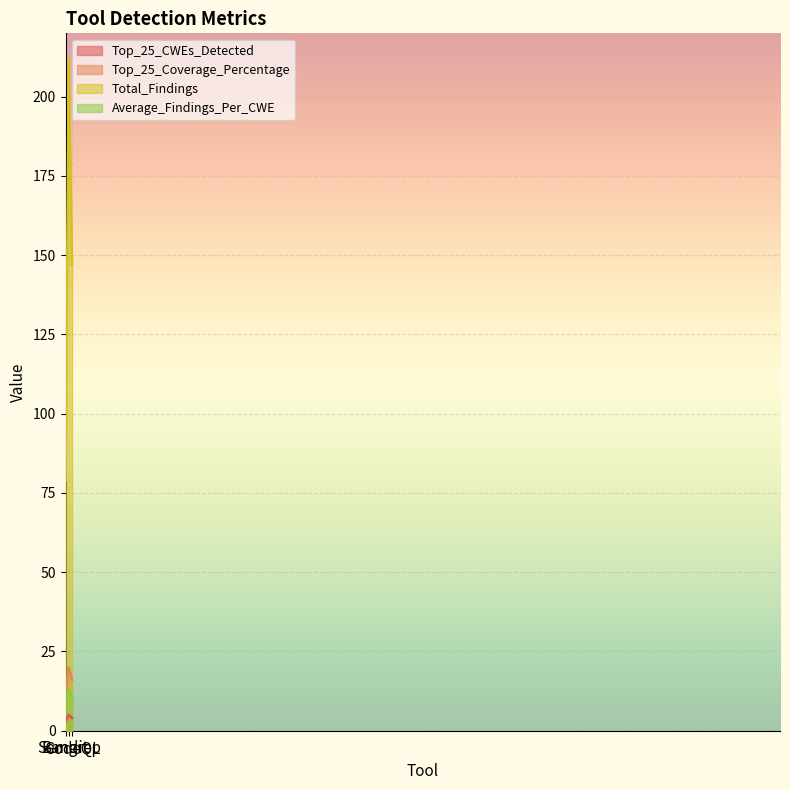

The value of Top_25_CWEs_Detected at CodeQL is 4.0. True or false?

True